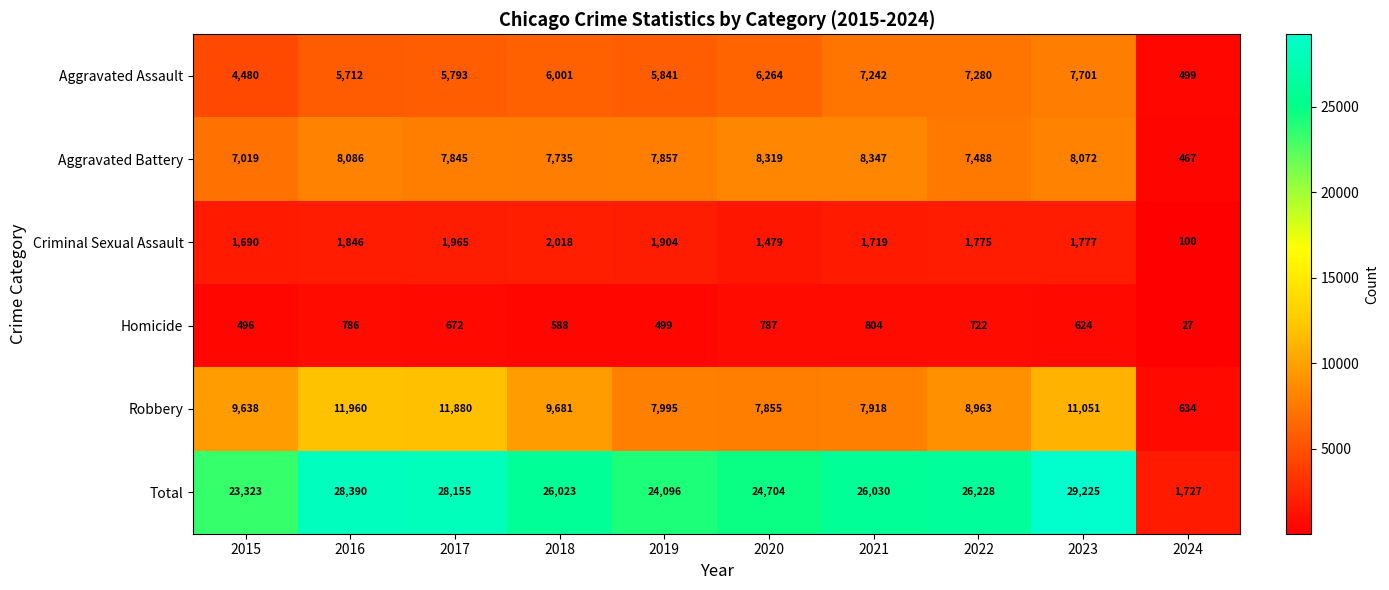

Rank the series at 2022 from highest to lowest value.

Total, Robbery, Aggravated Battery, Aggravated Assault, Criminal Sexual Assault, Homicide